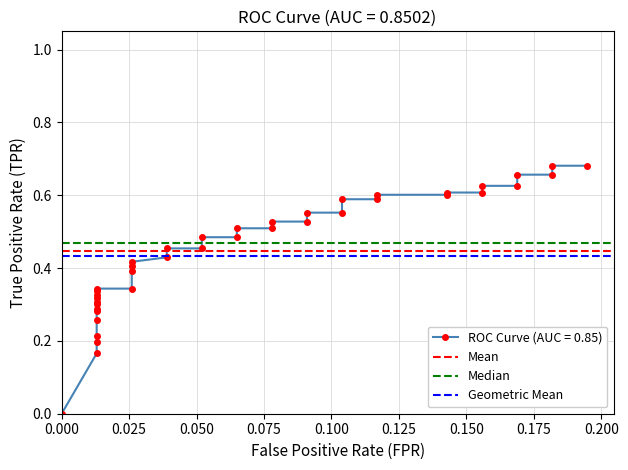

Is it true that Mean equals 0.8 at 0.000?

False